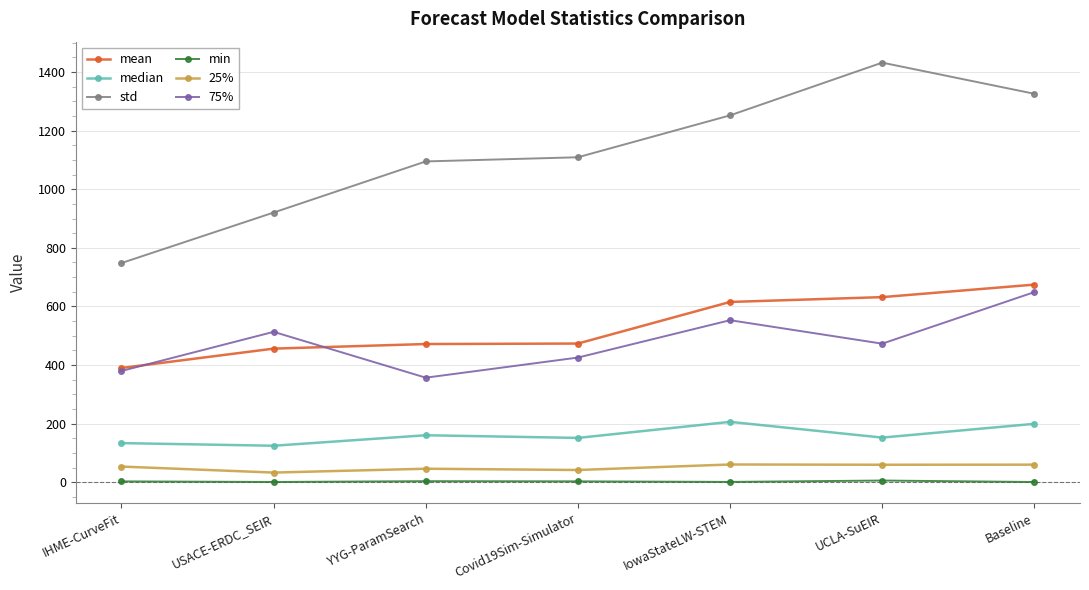

Which series has the largest total across all categories?

std